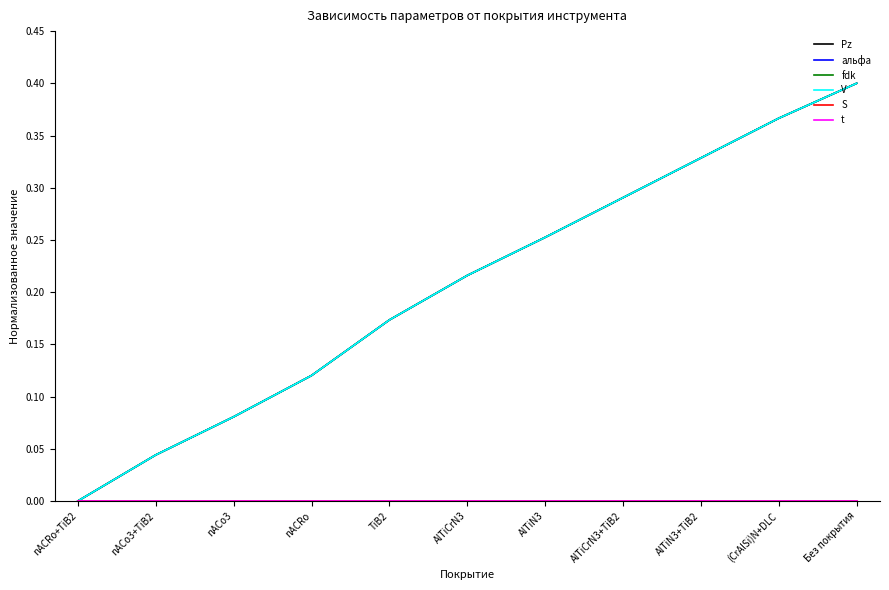

Where is Pz nearest to the value 0?

nACRo+TiB2